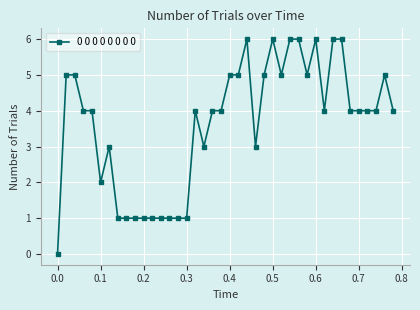

How many lines are shown in the chart?

1